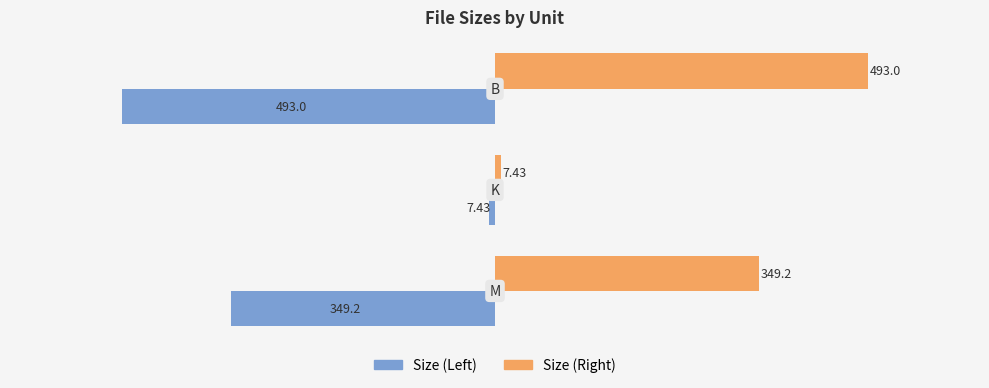

Which series has the largest total across all categories?

Size (Right)